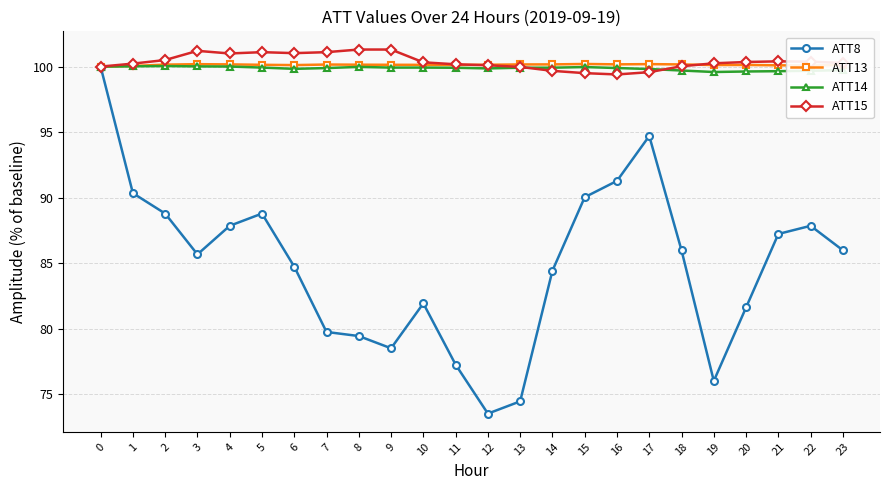

True or false: ATT15 has more than 2 points higher than both neighbors.

True